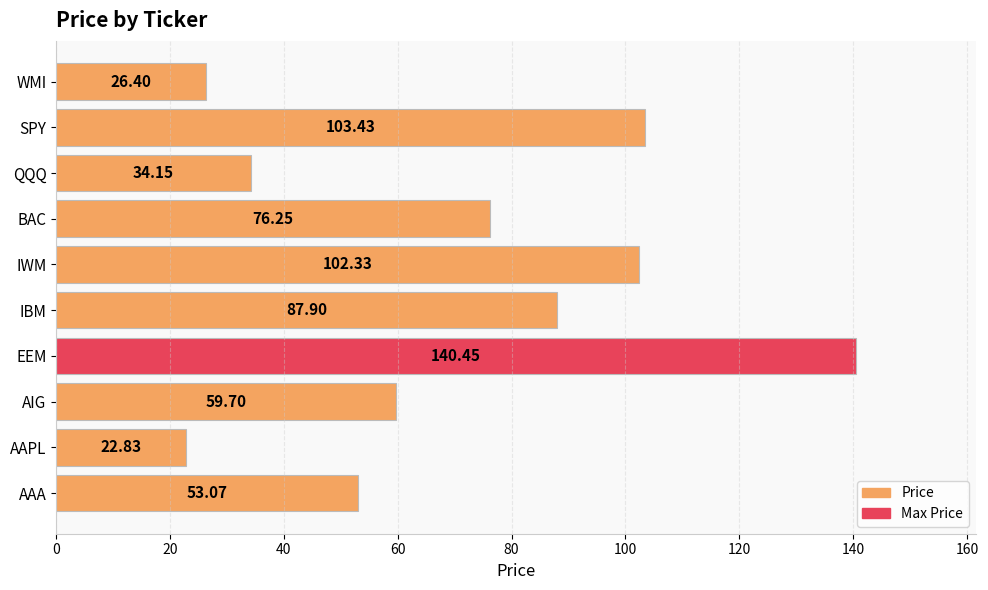

Rank the categories by value from highest to lowest.

EEM, SPY, IWM, IBM, BAC, AIG, AAA, QQQ, WMI, AAPL